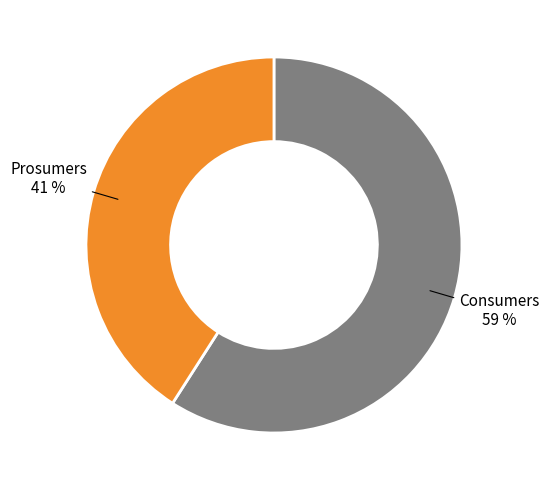

To the nearest percent, what is the average slice percentage?

50%